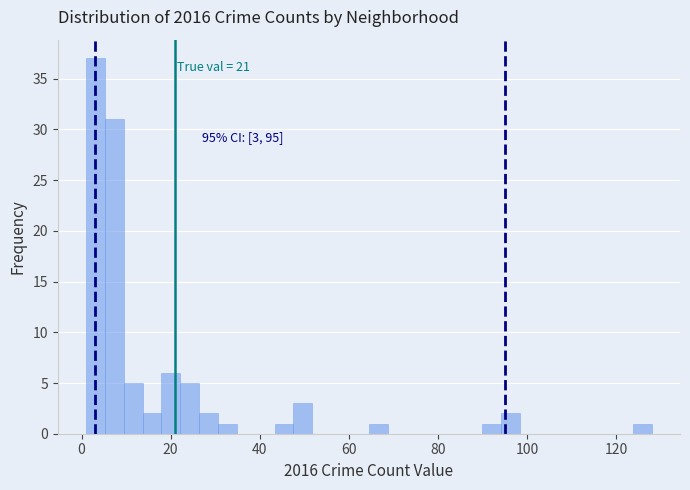

Read against the x-axis, roughly where is the centre of the tallest bar?

4